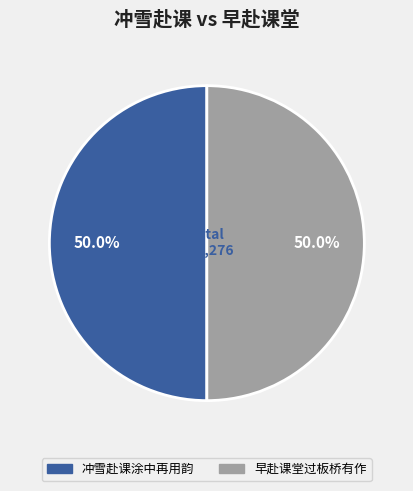

True or false: 冲雪赴课涂中再用韵 accounts for 41% of the total.

False